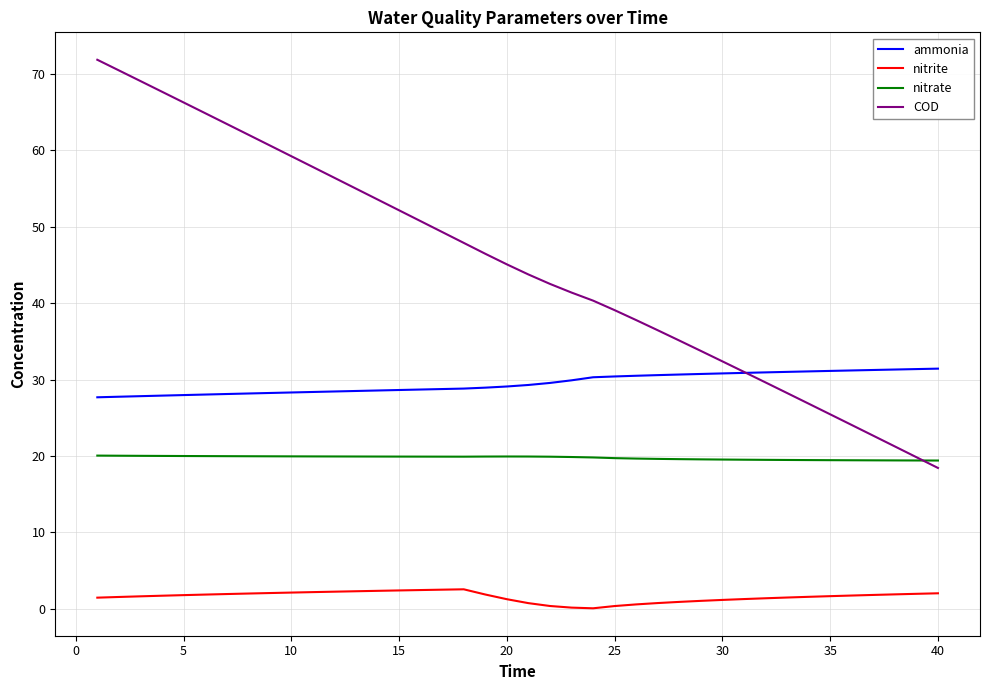

In nitrite, how many points are lower than both neighbors (excluding endpoints)?

1